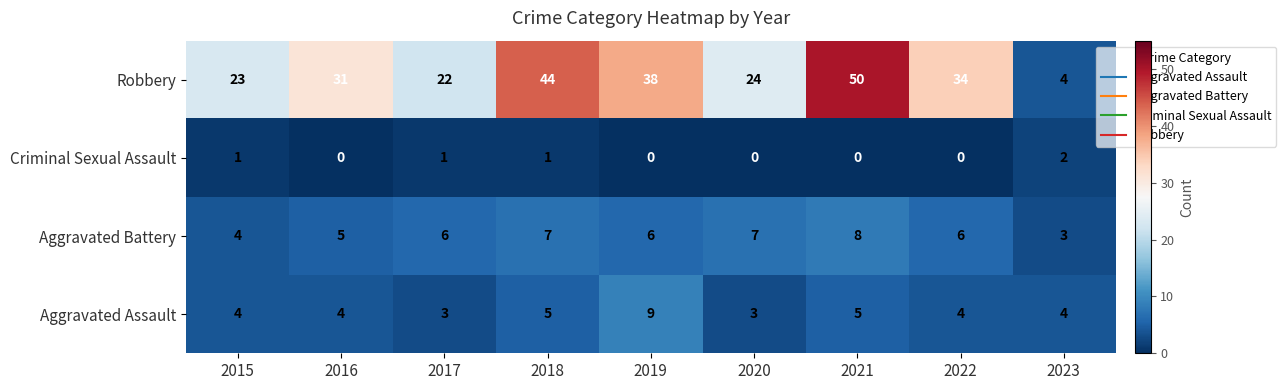

What is the maximum value shown in the chart?

50